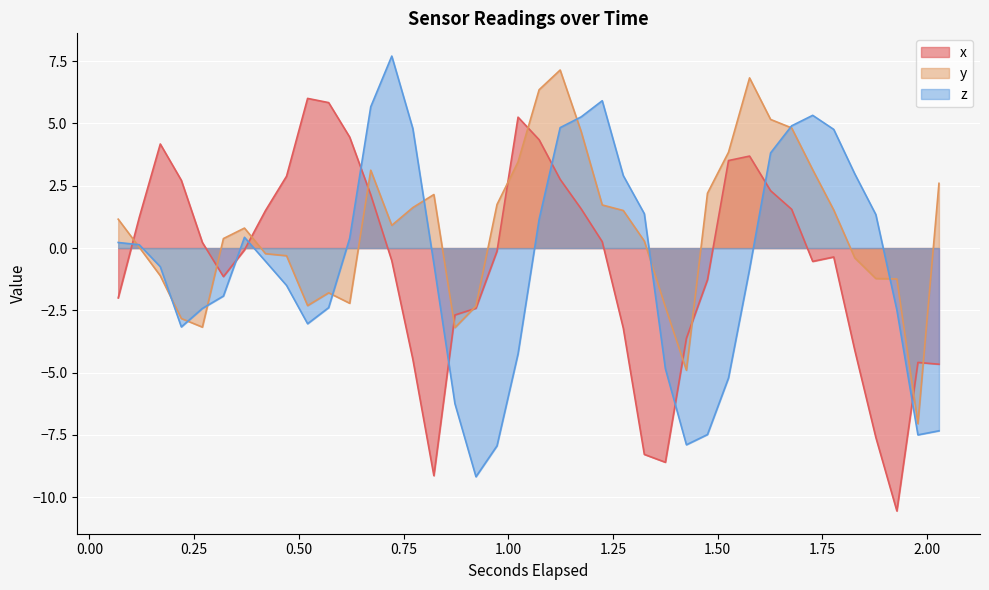

What is the lowest value of the x series?

-10.6